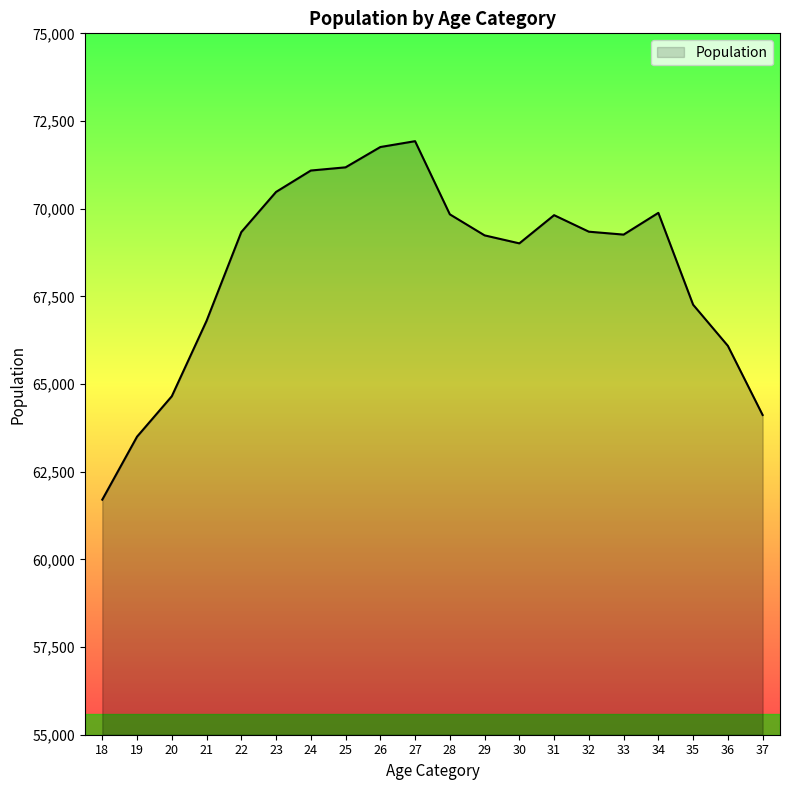

Approximately how many times larger is the value at 30 compared to 19?

1.1